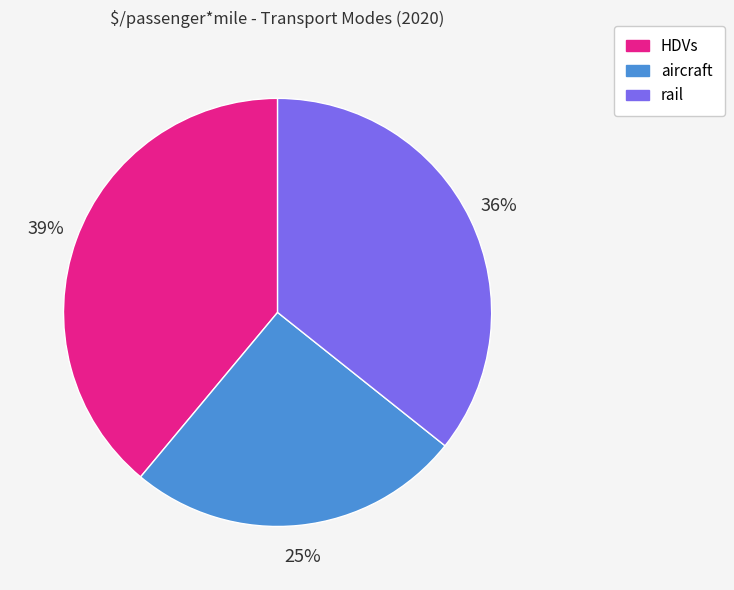

What is the smallest slice in the pie chart?

aircraft